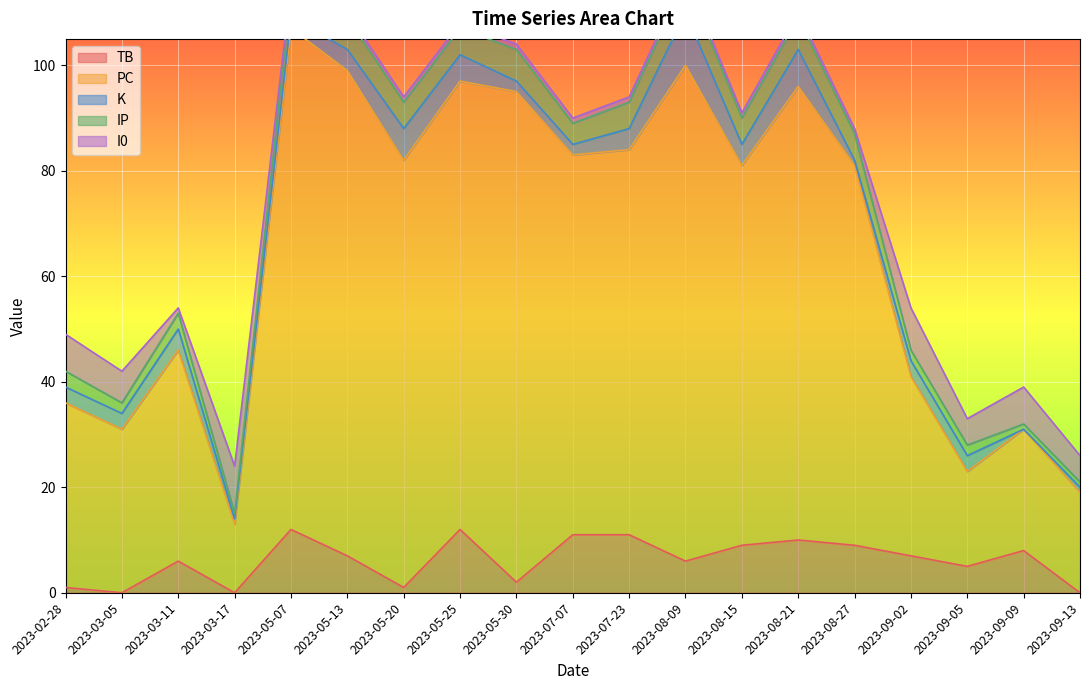

How many interior local peaks does the I0 series have?

3